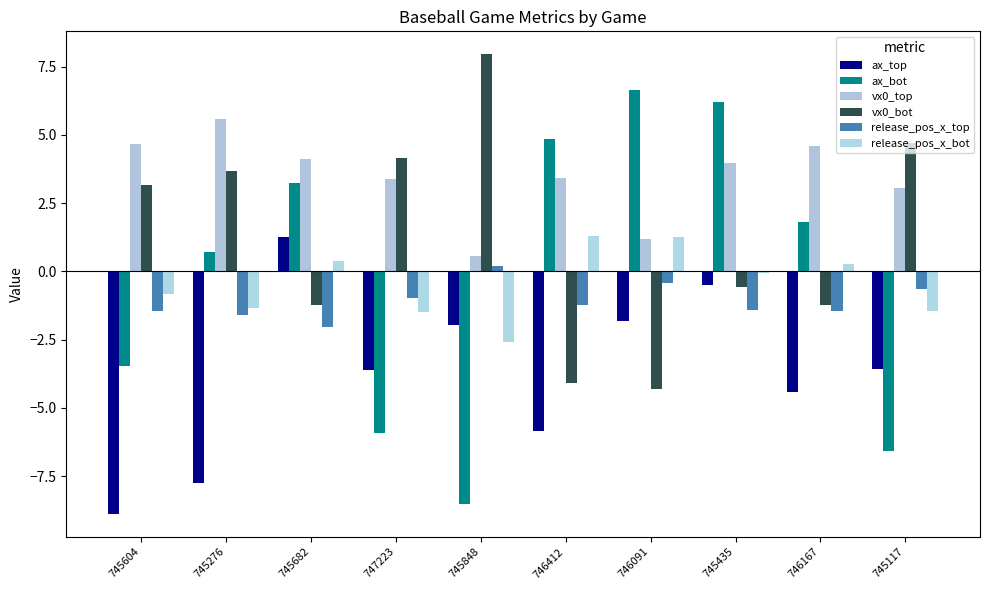

Count the number of categories in the chart.

10